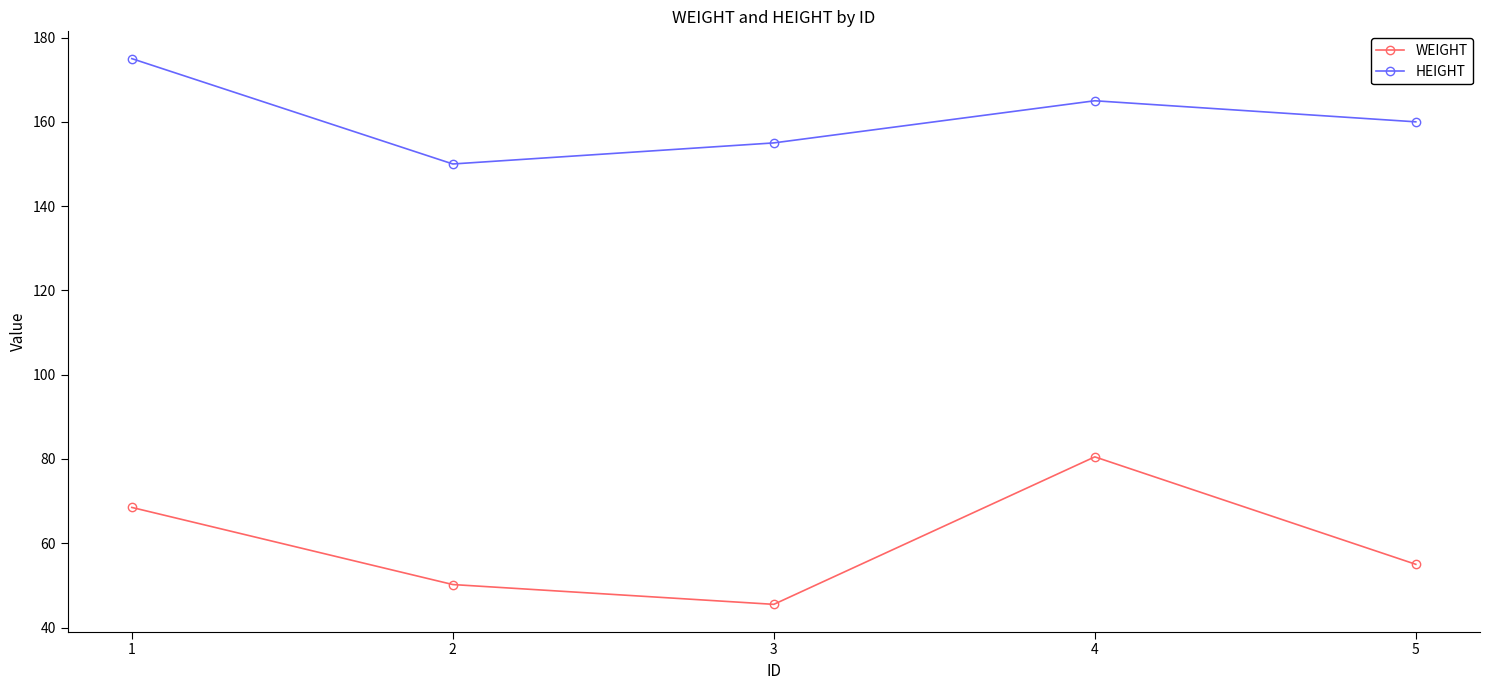

True or false: WEIGHT and HEIGHT intersect in this chart.

False